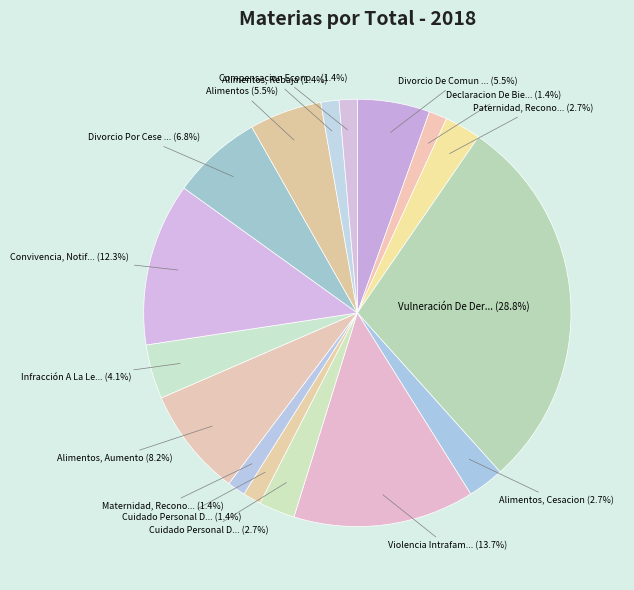

What is the smallest slice in the pie chart?

Declaracion De Bienes Familiares